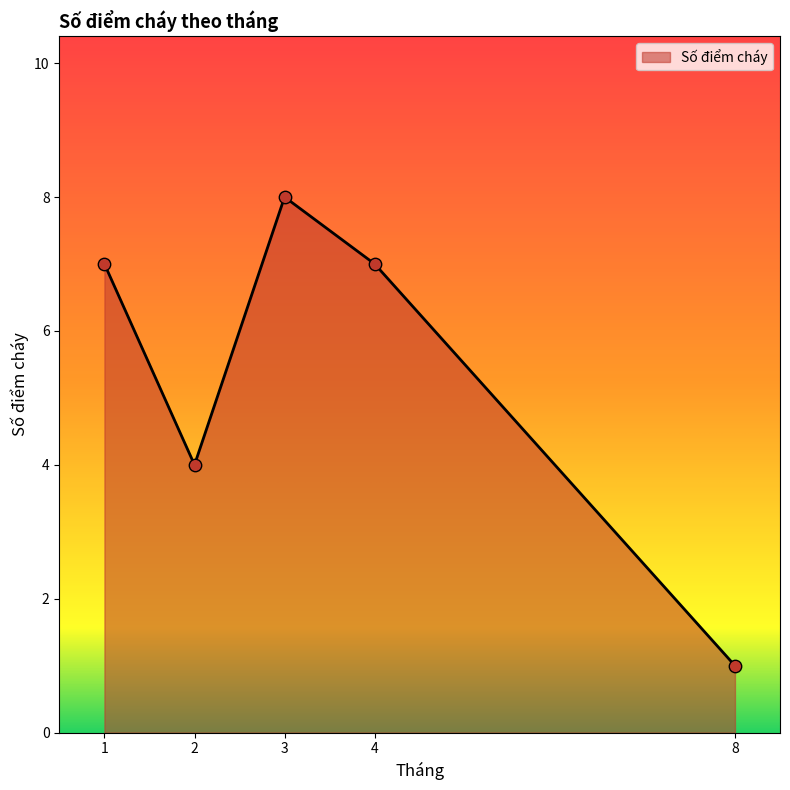

Which has a higher value, 2 or 1?

1